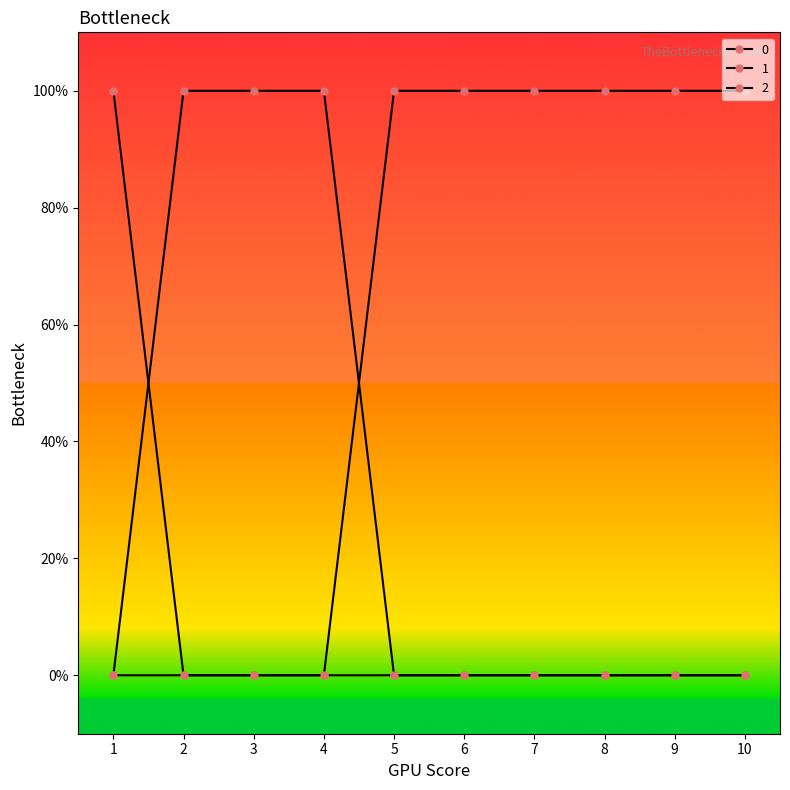

Does the chart have visible grid lines?

No